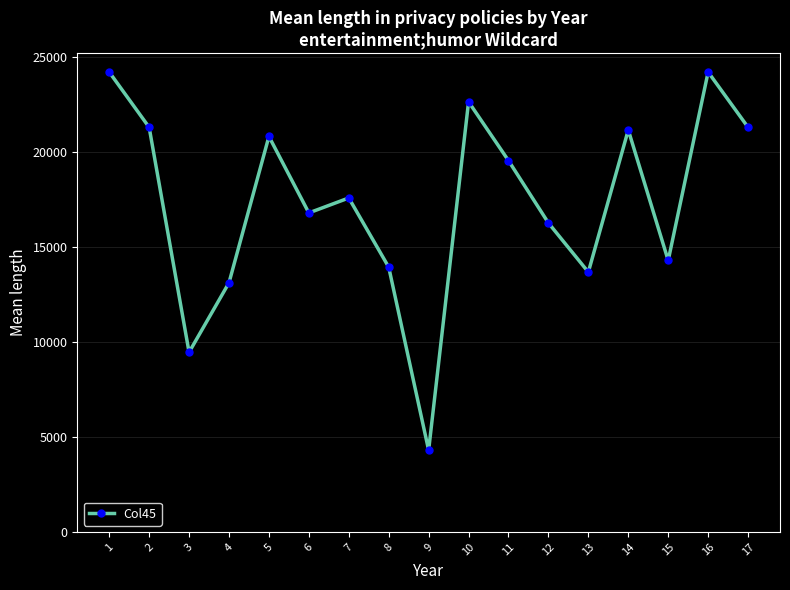

What is the value of the 2nd point from the left?

21304.7